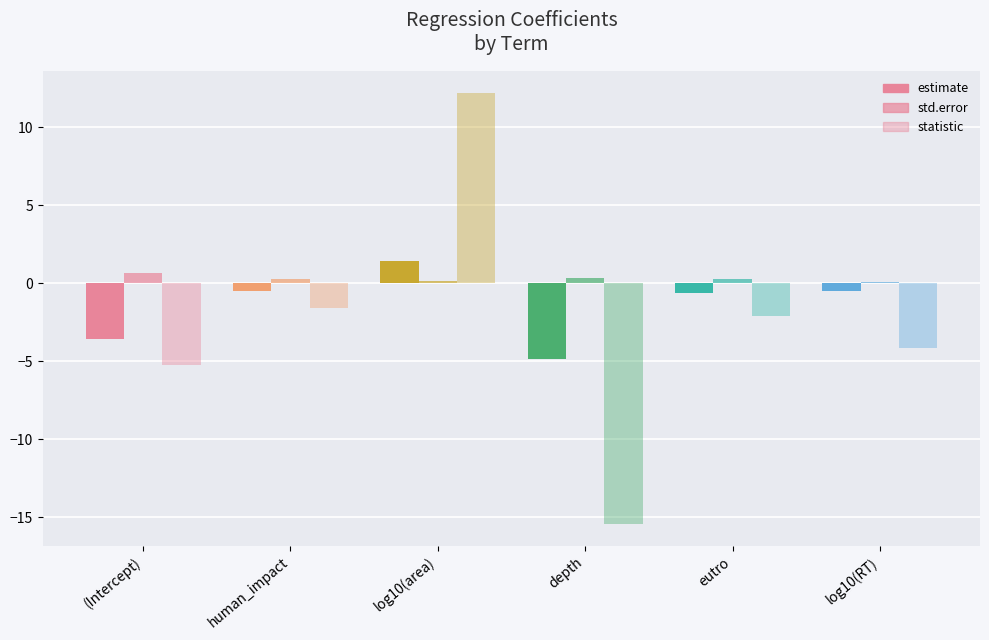

How many values in the estimate series are below 0?

5